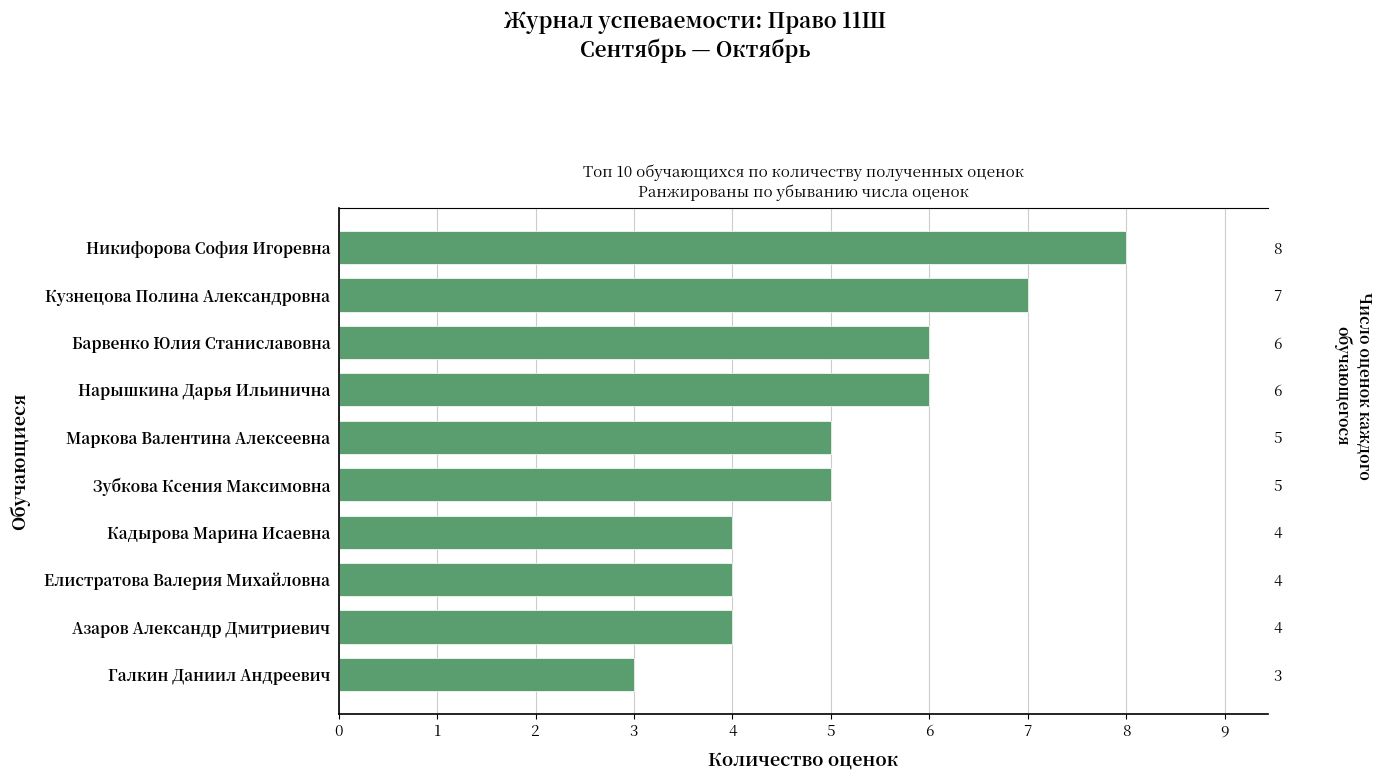

Which has a higher value, Кадырова Марина Исаевна or Кузнецова Полина Александровна?

Кузнецова Полина Александровна